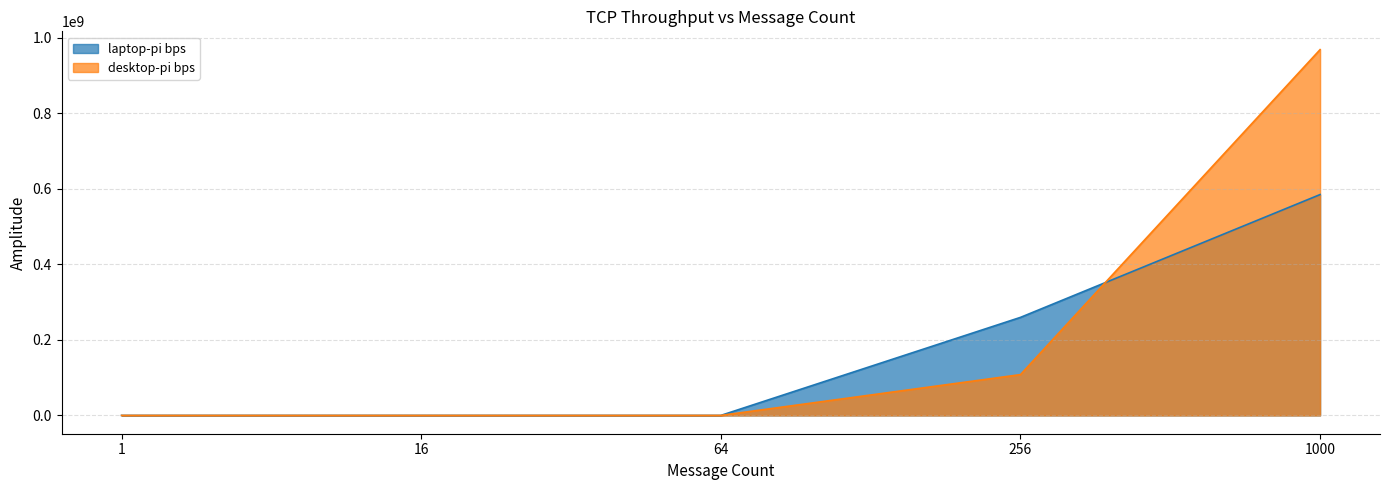

At which category does TCP throughput (bytes) reach its first local valley?

16